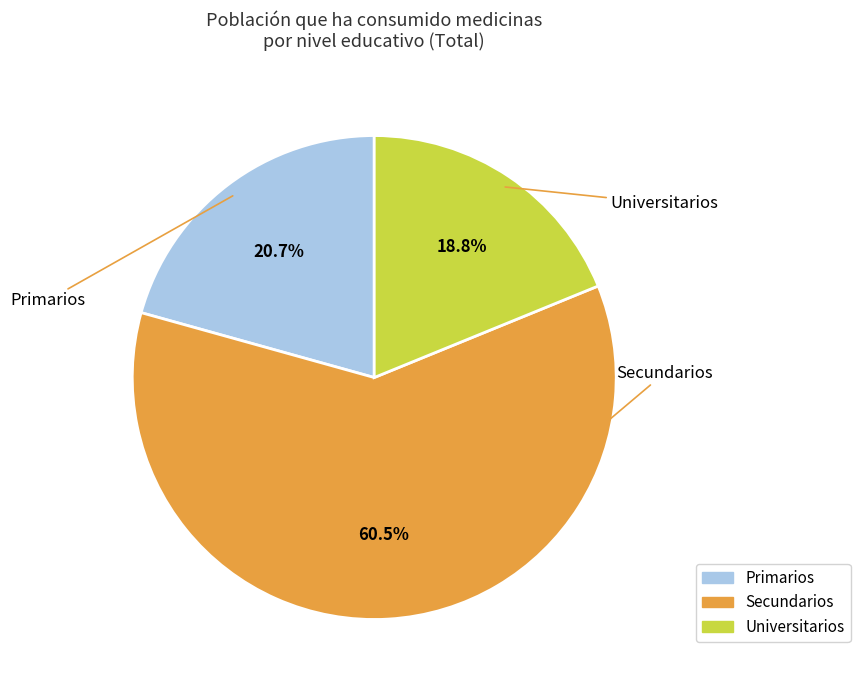

How many slices are in this pie chart?

3